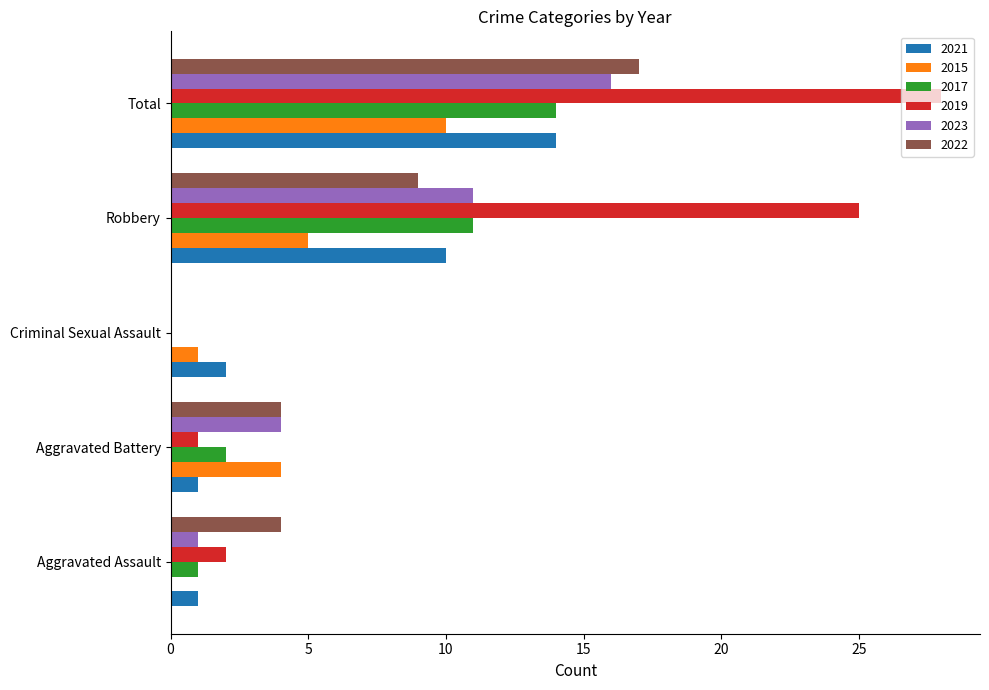

Which series changed the most between Criminal Sexual Assault and Total?

2019